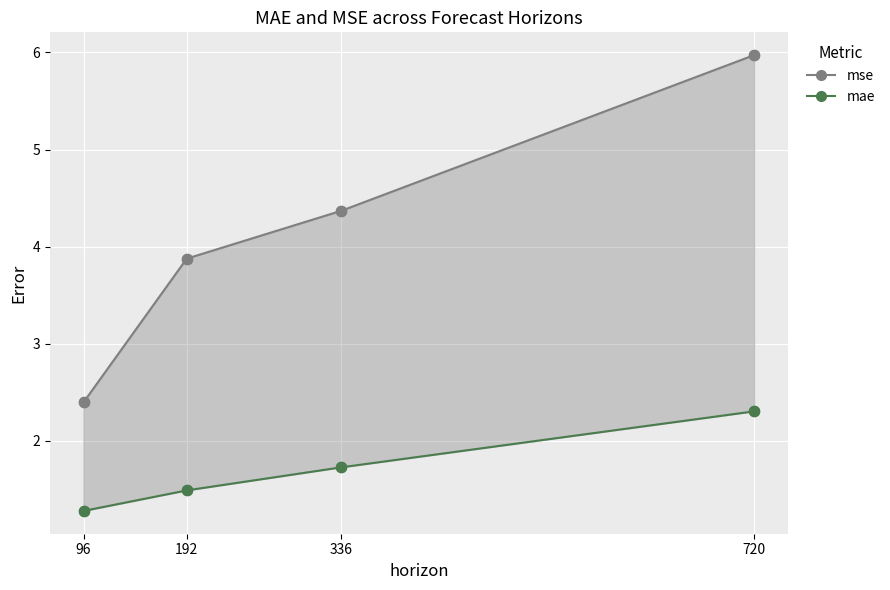

Which series has the largest total across all categories?

mse